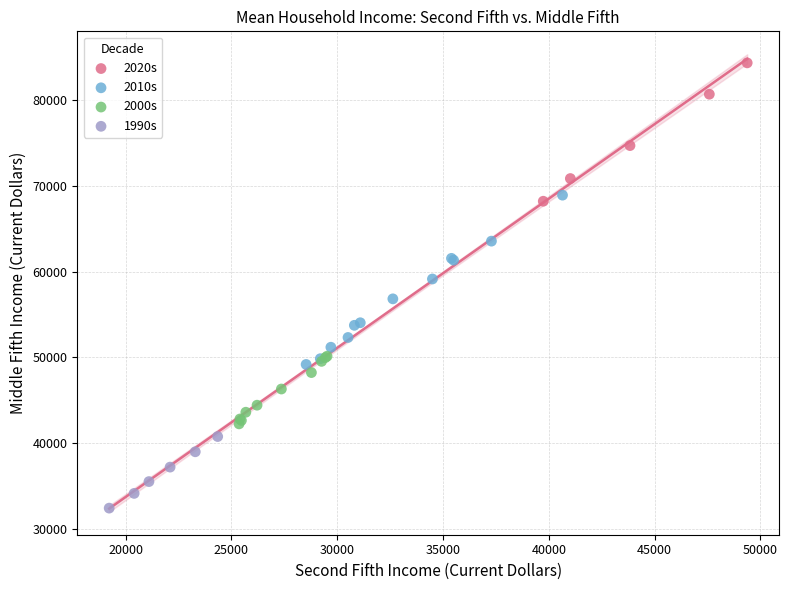

Which series reaches the maximum Y coordinate?

2020s